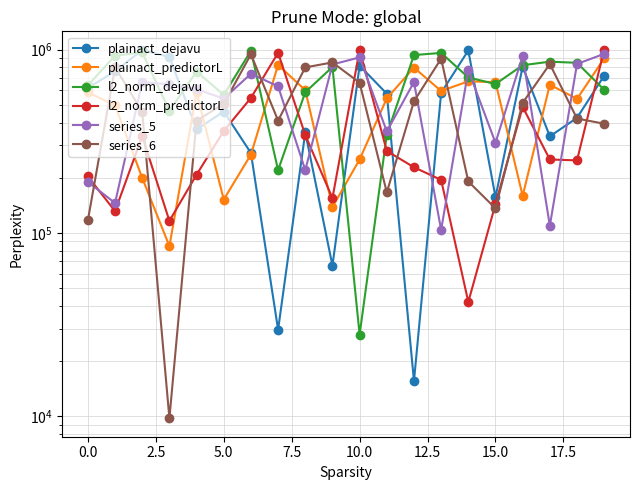

Is this an area chart (filled region under the line)?

No